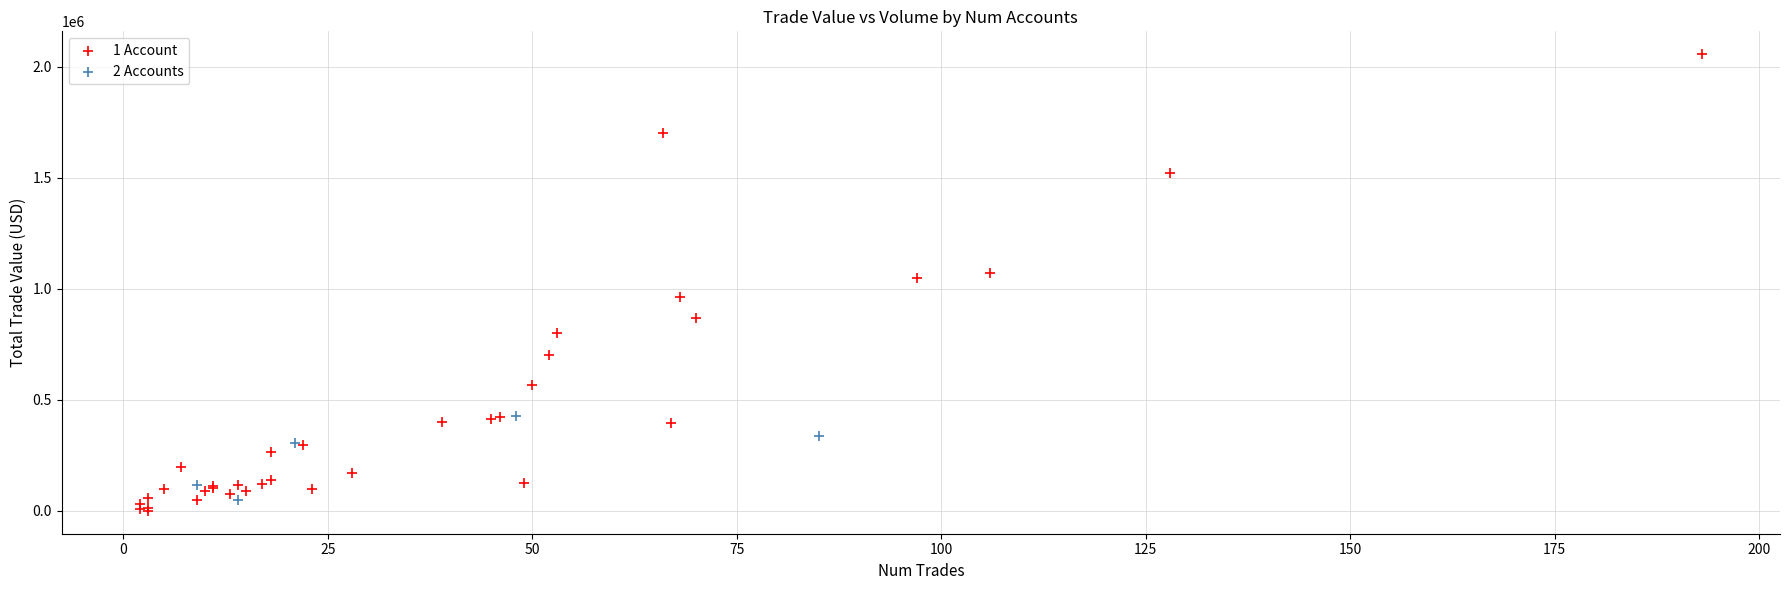

Which series has the largest Y range (max minus min)?

1 Account